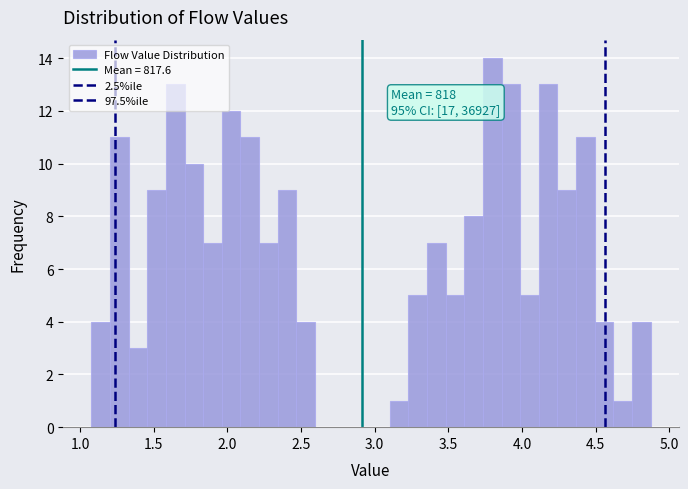

Read against the x-axis, roughly where is the centre of the tallest bar?

3.80